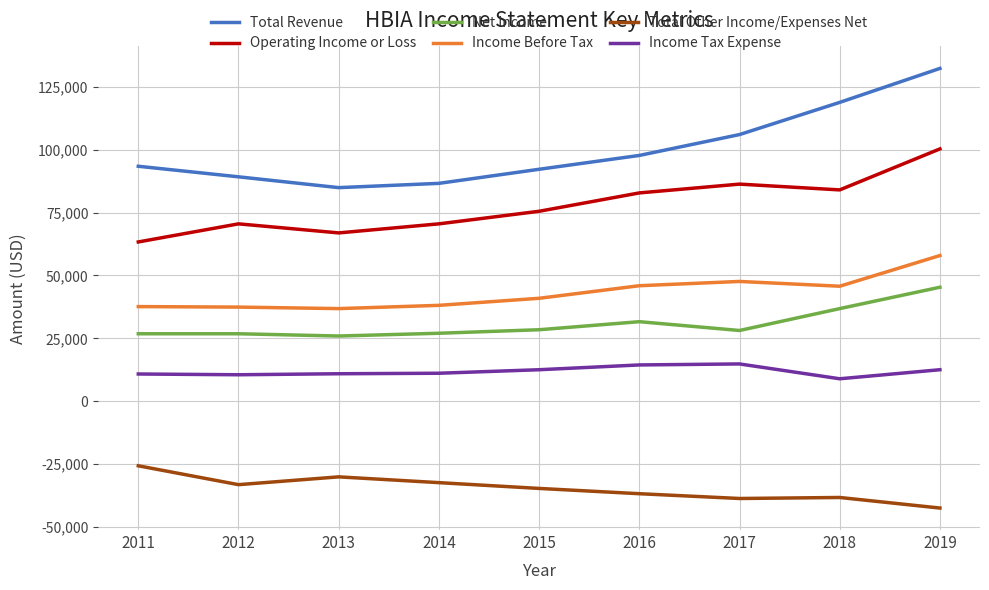

True or false: Net Income and Total Other Income/Expenses Net intersect in this chart.

False